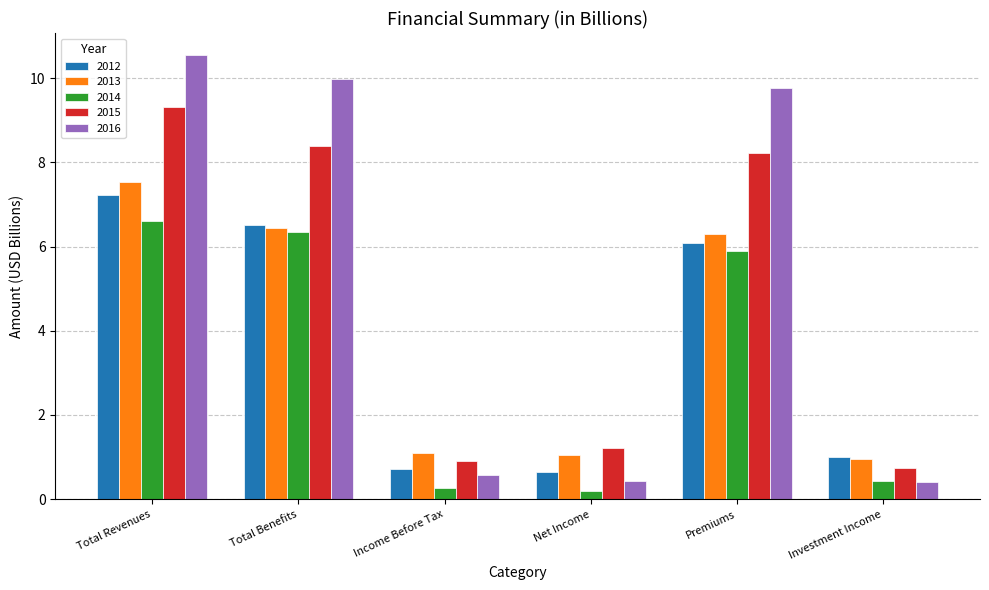

Rank the series by their maximum value, from lowest to highest.

2014, 2012, 2013, 2015, 2016